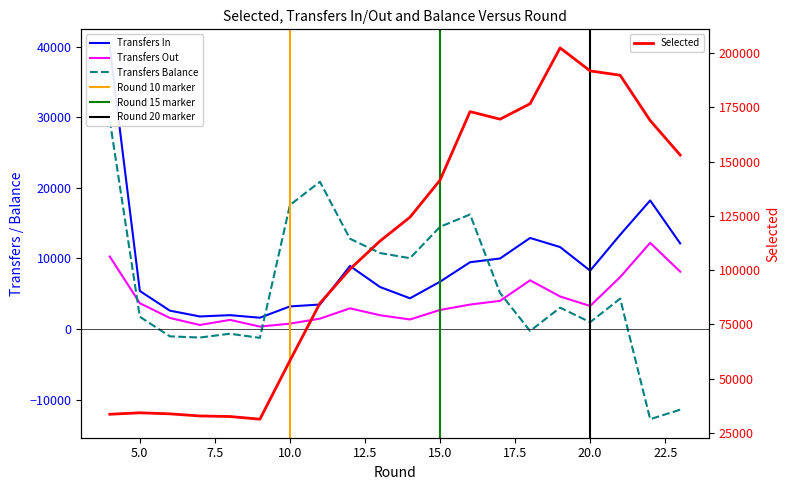

Reading right to left, list all the values displayed in this chart.

selected: 23=153001	22=168887	21=189744	20=191740	19=202324	18=176626	17=169515	16=172987	15=141455	14=124392	13=113416	12=100497	11=84795	10=58352	9=31427	8=32646	7=32898	6=33874	5=34352	4=33682
transfers_in: 23=12122	22=18209	21=13351	20=8263	19=11607	18=12898	17=9991	16=9460	15=6699	14=4351	13=5953	12=8930	11=3468	10=3200	9=1599	8=1962	7=1778	6=2603	5=5390	4=39819
transfers_out: 23=8122	22=12209	21=7351	20=3263	19=4607	18=6898	17=3991	16=3460	15=2699	14=1351	13=1953	12=2930	11=1468	10=762	9=346	8=1293	7=569	6=1566	5=3654	4=10264
transfers_balance: 23=-11427	22=-12769	21=4301	20=966	19=3024	18=-276	17=5098	16=16225	15=14476	14=10034	13=10762	12=12786	11=20852	10=17562	9=-1253	8=-669	7=-1209	6=-1037	5=1736	4=29555